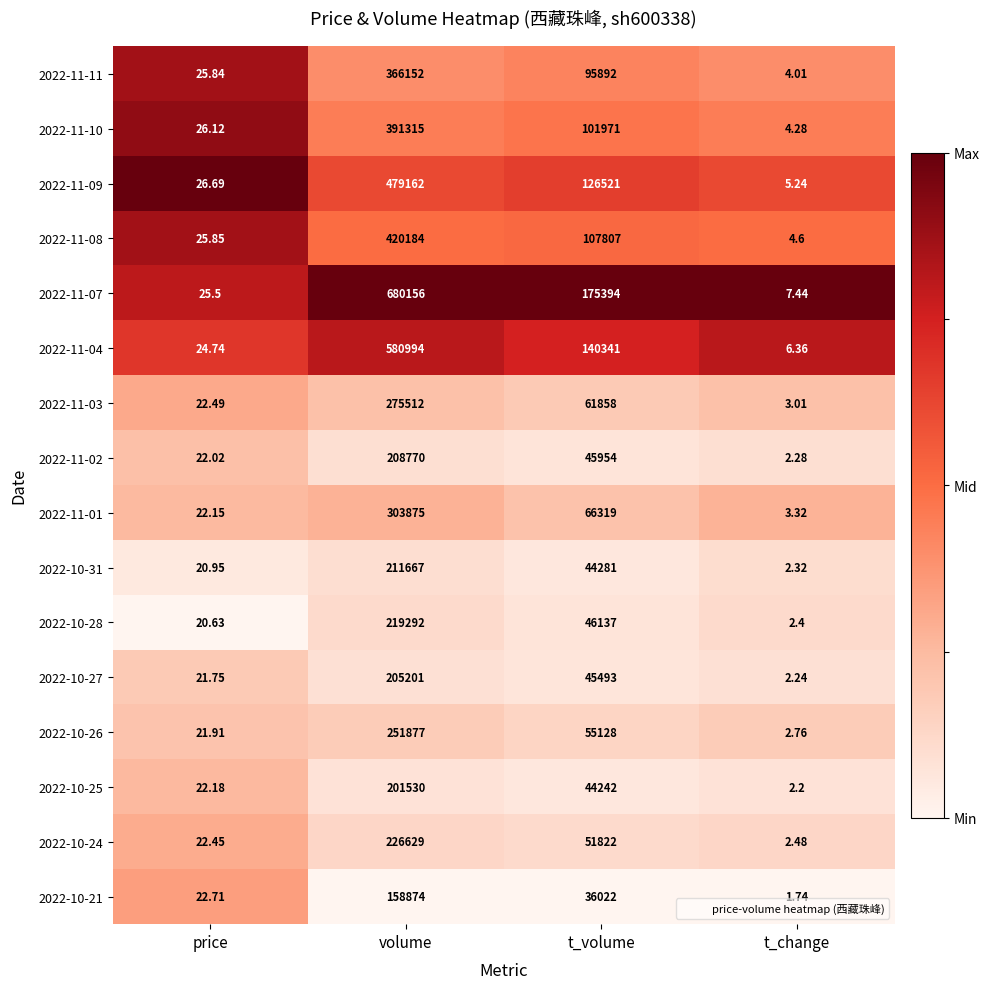

At which category is the sum across all series the highest?

volume